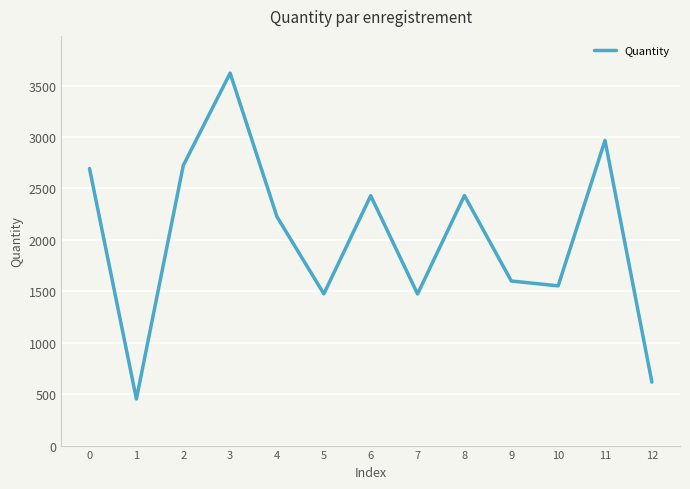

What is the difference between the maximum and minimum values?

3168